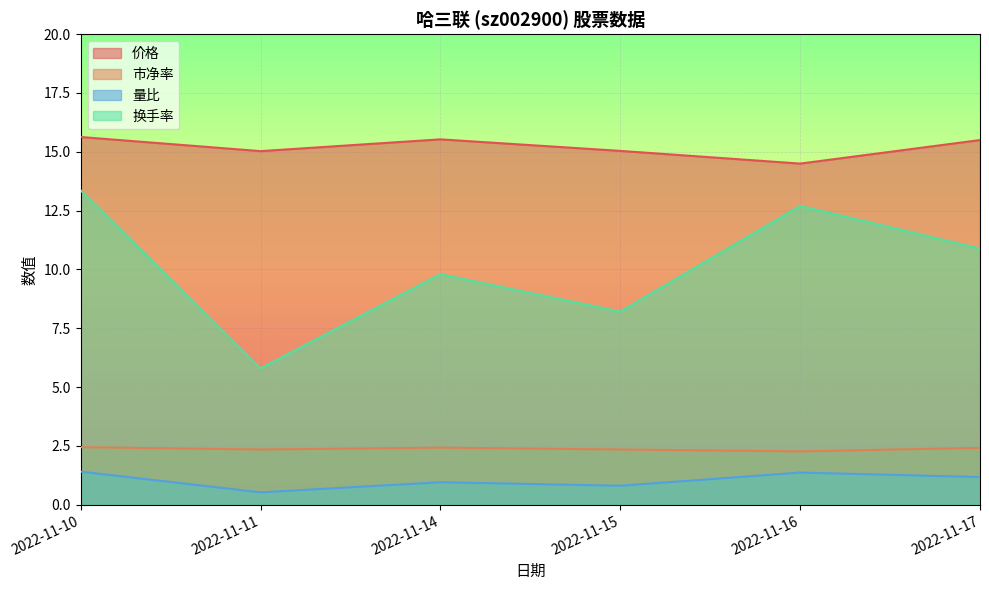

Does the chart display data point markers on the line(s)?

No